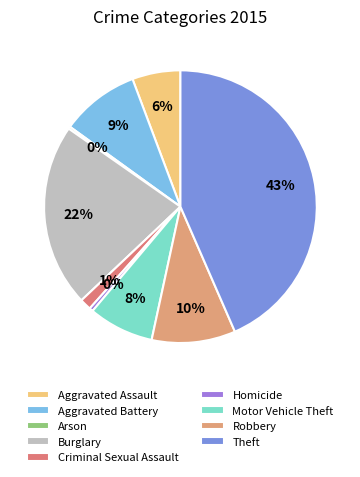

What is the change in value from Homicide to Motor Vehicle Theft?

+248